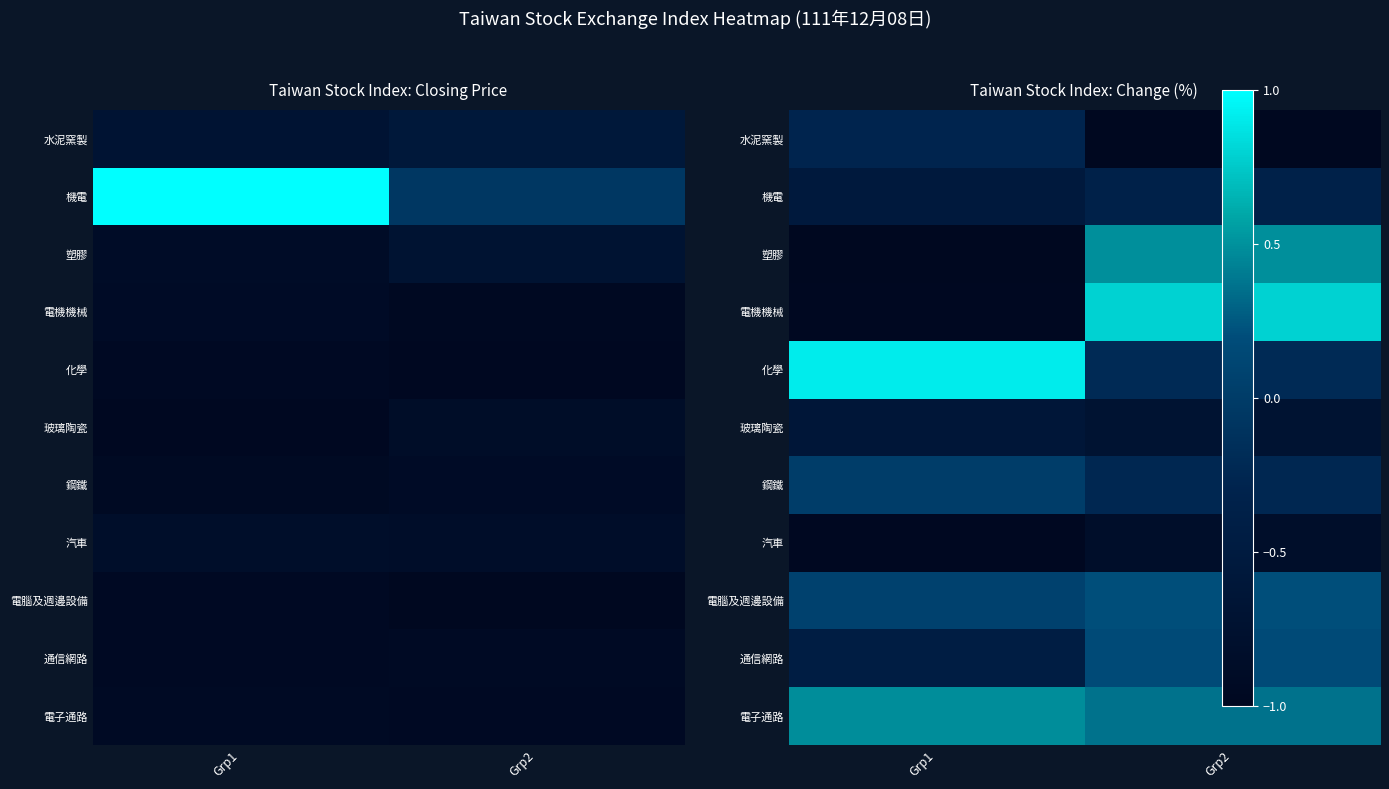

Is it true that 水泥窯製 equals -1.0 at Grp2?

True